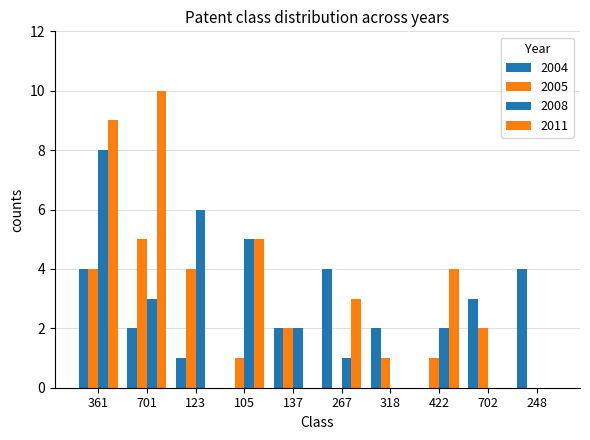

What is the sum of all 2004 values?

22